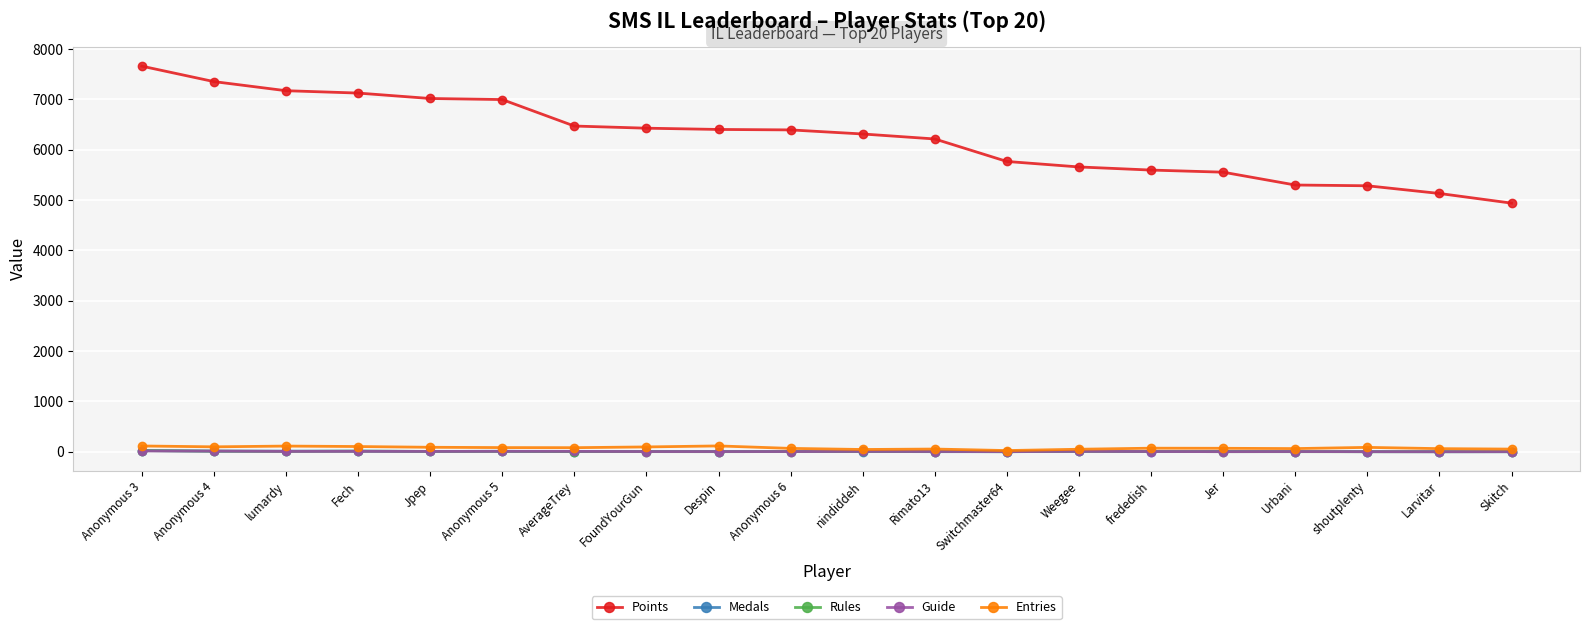

What position from the right is lumardy?

18